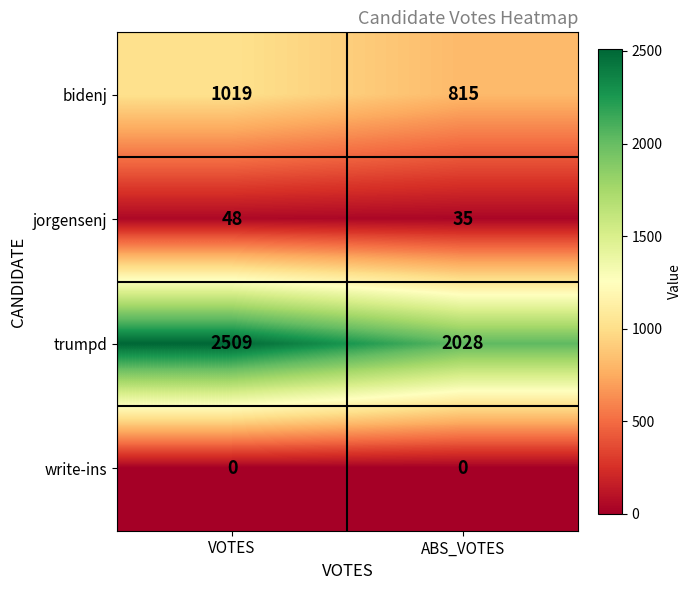

What is the difference between the jorgensenj values at VOTES and ABS_VOTES?

13